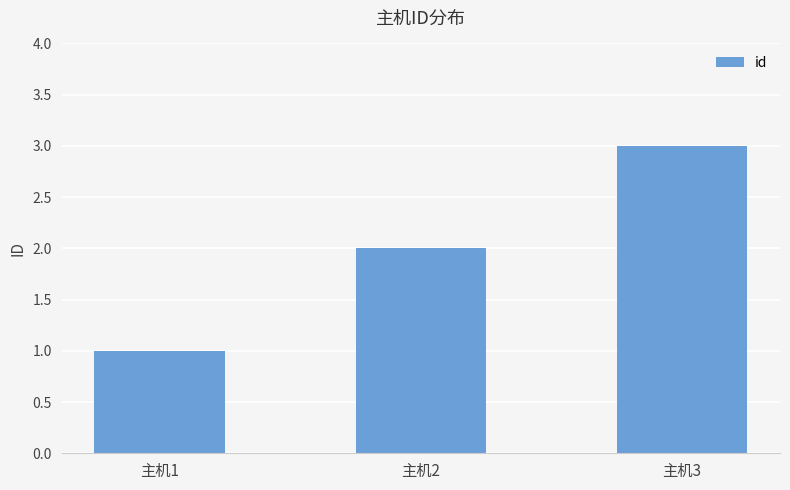

What value does the data have at 主机1?

1